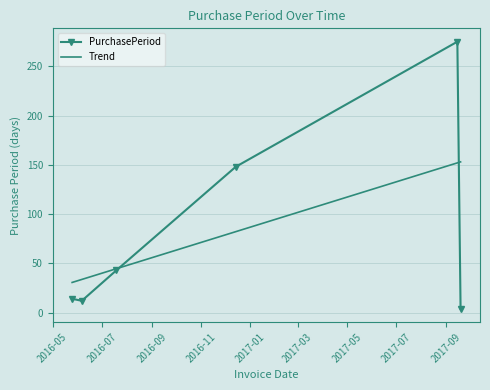

Which label corresponds to the smallest value in the chart?

2017-09-19